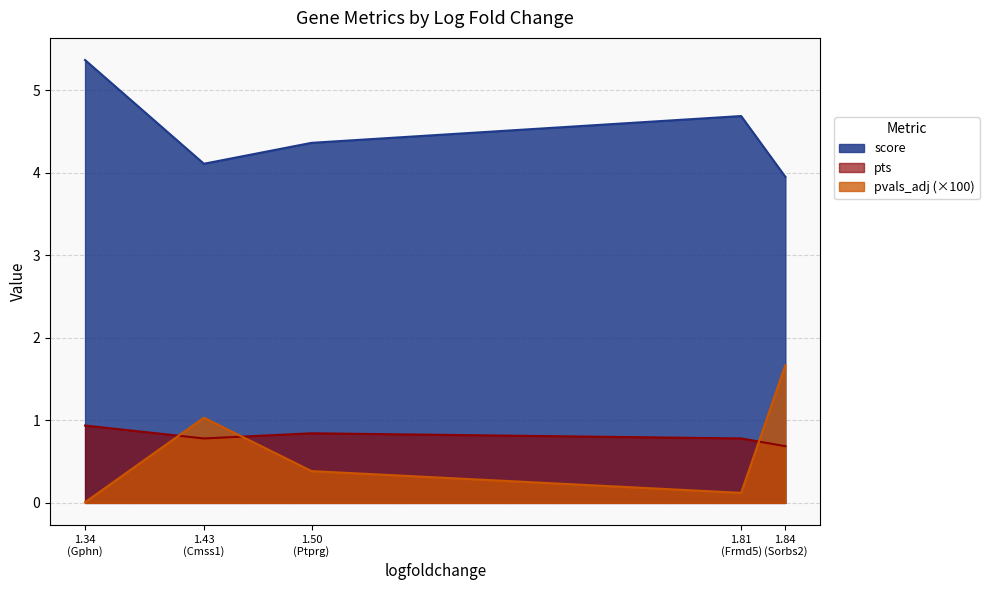

How many data points does each series have?

5